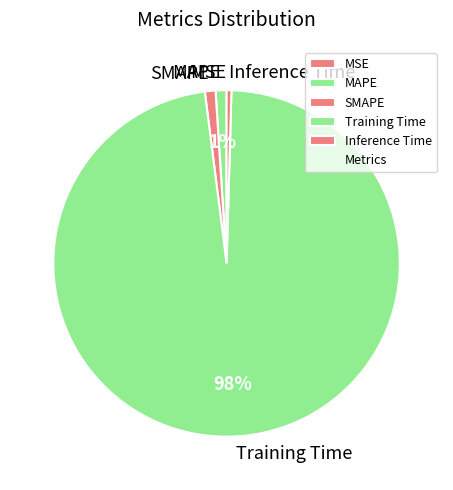

To the nearest percent, what is the combined percentage of MAPE and SMAPE?

2%